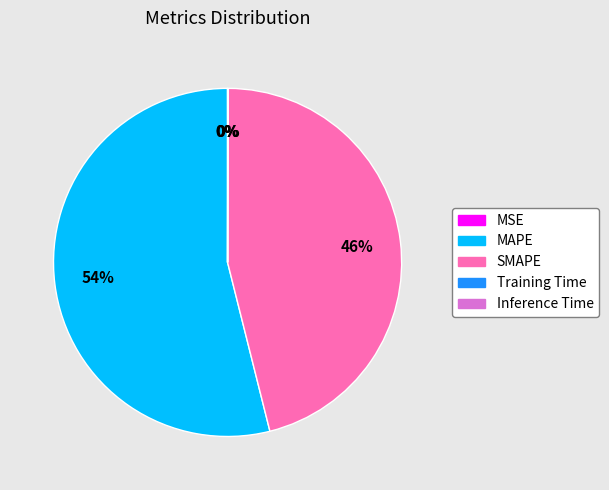

Which category has the biggest portion of the pie?

MAPE